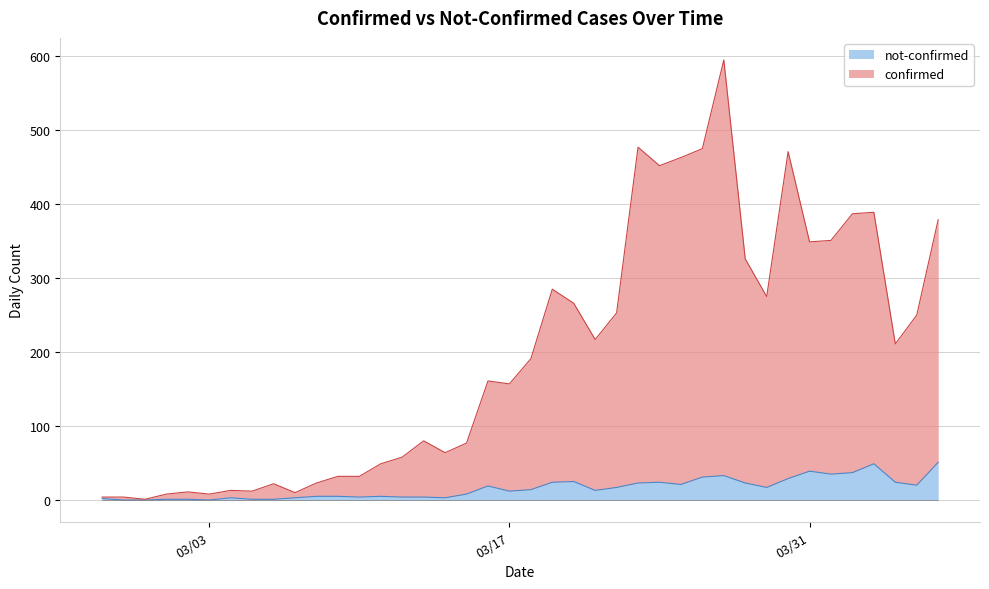

List the labels in order of not-confirmed value, largest first.

2020-04-06, 2020-04-03, 2020-03-31, 2020-04-02, 2020-04-01, 2020-03-27, 2020-03-26, 2020-03-30, 2020-03-20, 2020-03-19, 2020-03-24, 2020-04-04, 2020-03-23, 2020-03-28, 2020-03-25, 2020-04-05, 2020-03-16, 2020-03-22, 2020-03-29, 2020-03-18, 2020-03-21, 2020-03-17, 2020-03-15, 2020-03-08, 2020-03-09, 2020-03-11, 2020-03-10, 2020-03-12, 2020-03-13, 2020-03-04, 2020-03-07, 2020-03-14, 2020-02-27, 2020-03-01, 2020-03-02, 2020-03-05, 2020-03-06, 2020-02-28, 2020-02-29, 2020-03-03